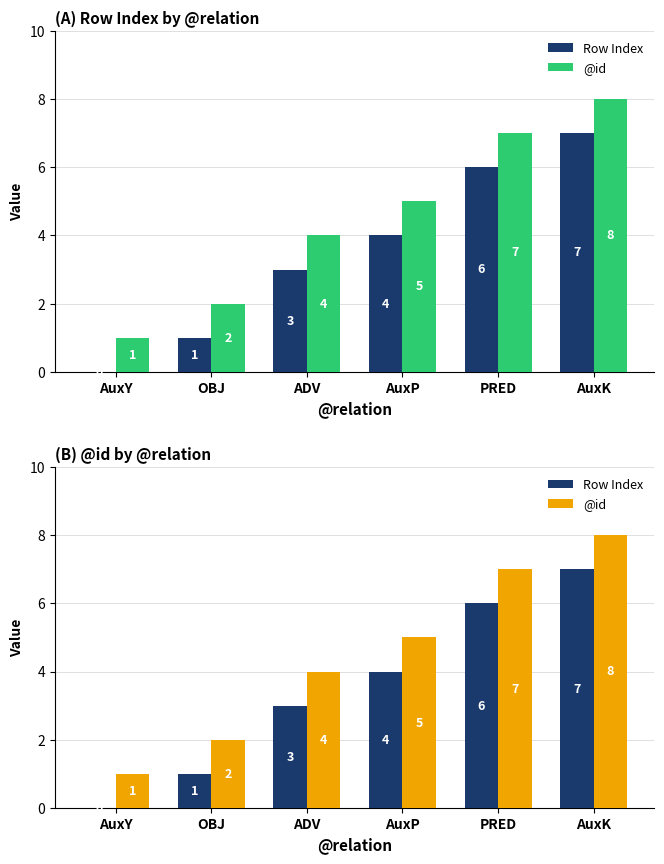

What is the value of the @id bar at the 3rd from the left?

4